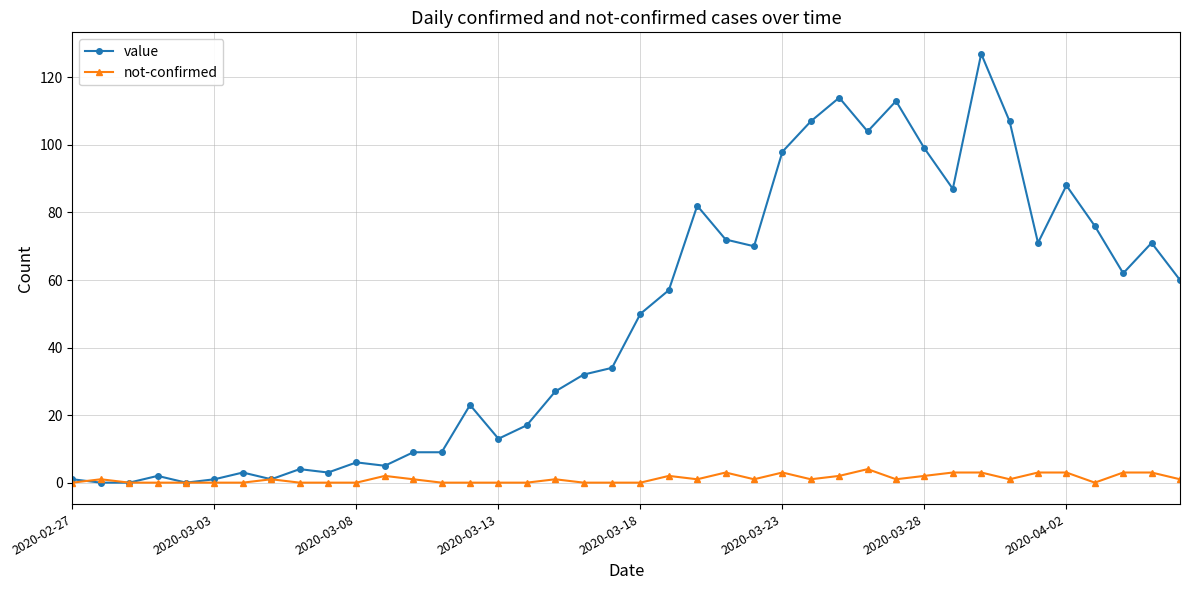

Reading left to right, extract all data points from this chart.

value: 1	0	0	2	0	1	3	1	4	3	6	5	9	9	23	13	17	27	32	34	50	57	82	72	70	98	107	114	104	113	99	87	127	107	71	88	76	62	71	60
not-confirmed: 0	1	0	0	0	0	0	1	0	0	0	2	1	0	0	0	0	1	0	0	0	2	1	3	1	3	1	2	4	1	2	3	3	1	3	3	0	3	3	1